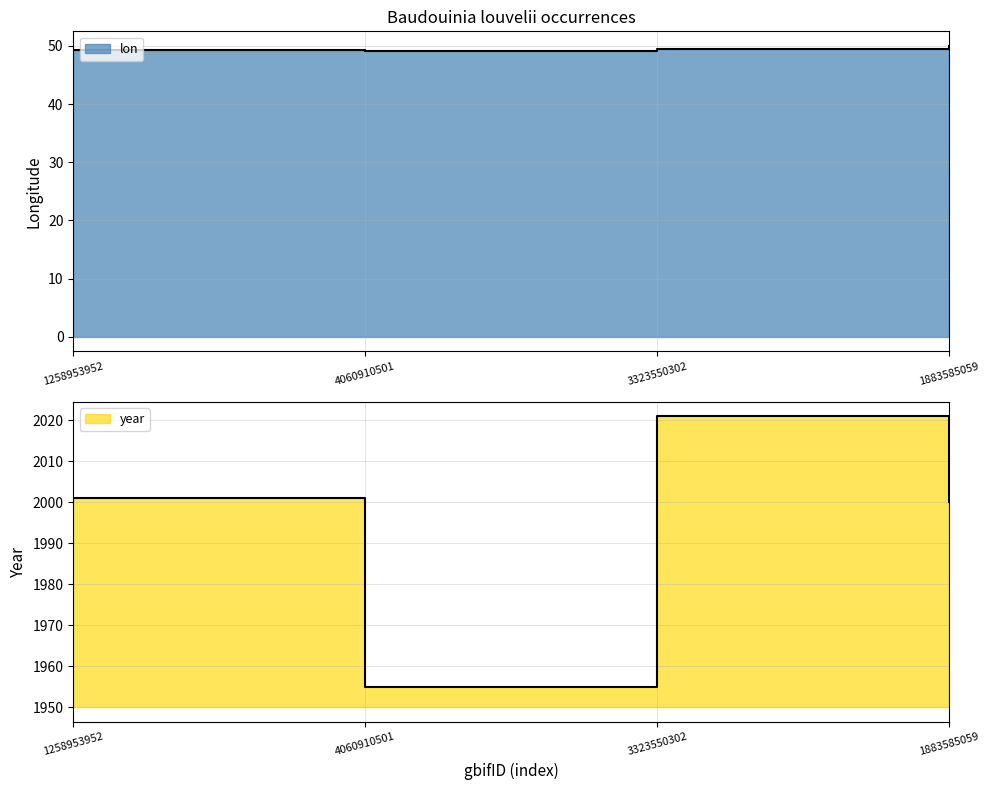

At which label does year reach its minimum?

4060910501